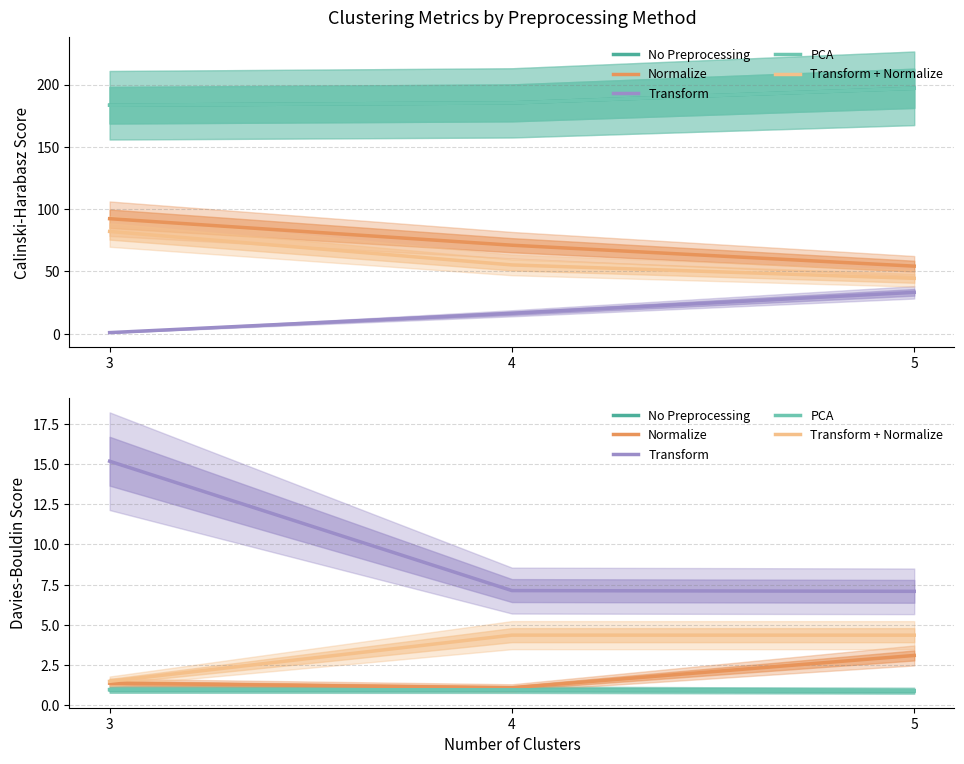

What is the highest value of the PCA series?

1.0